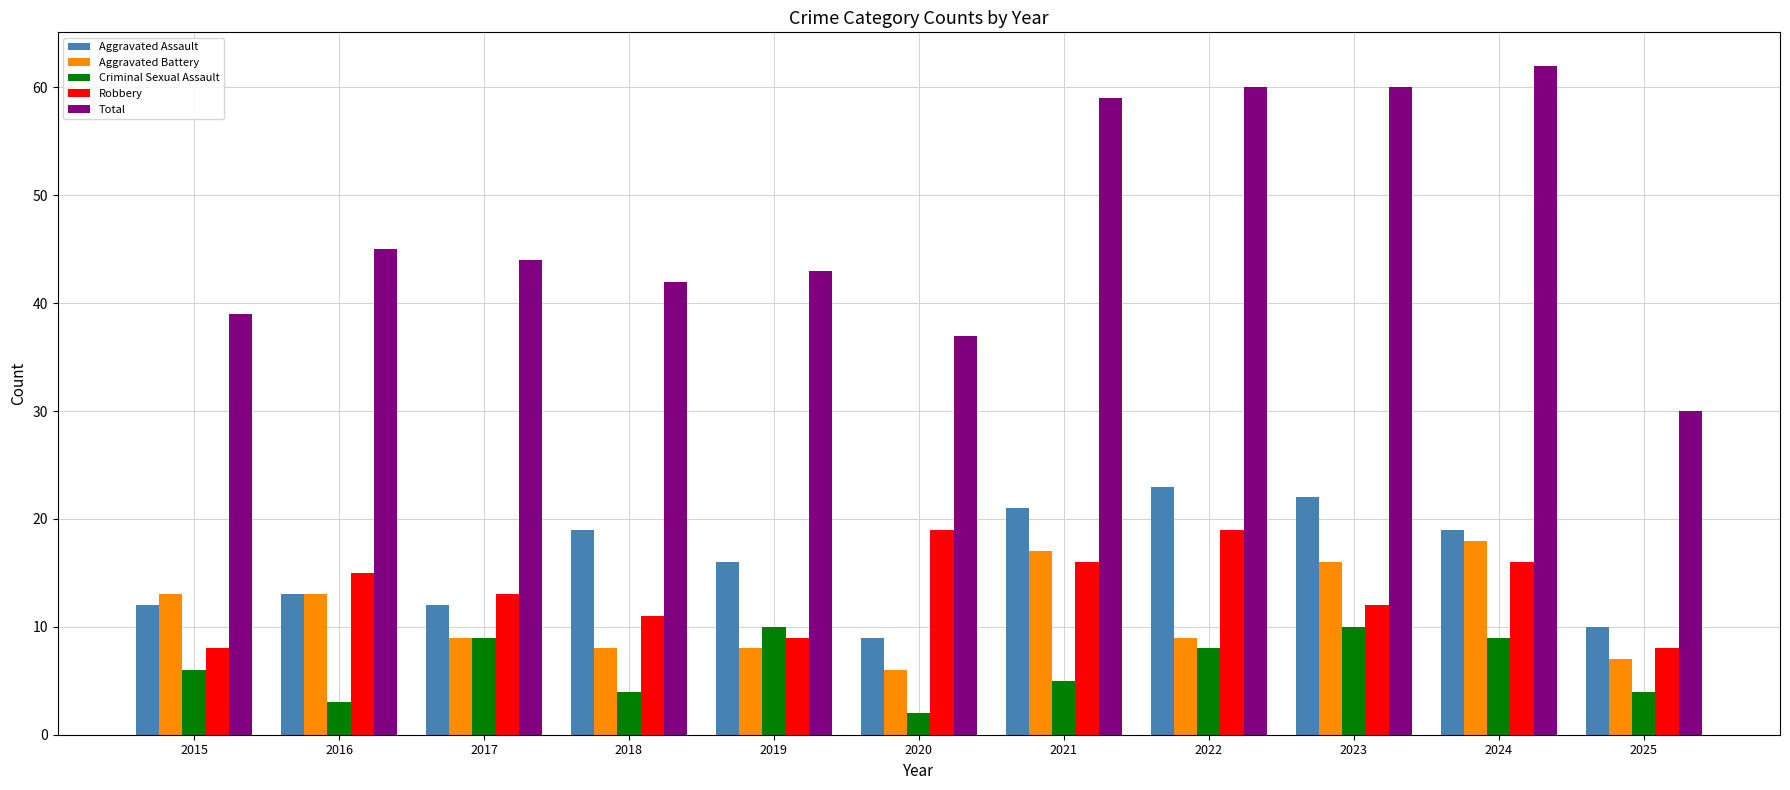

At which category is the sum across all series the highest?

2024